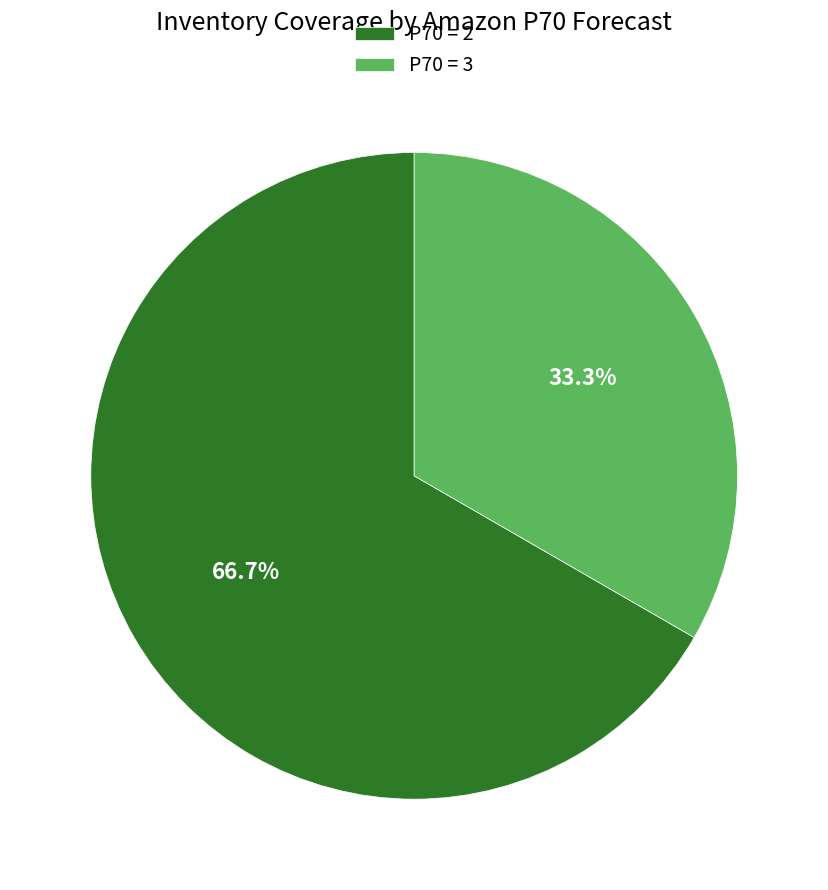

Between P70 = 3 and P70 = 2, which is larger?

P70 = 2